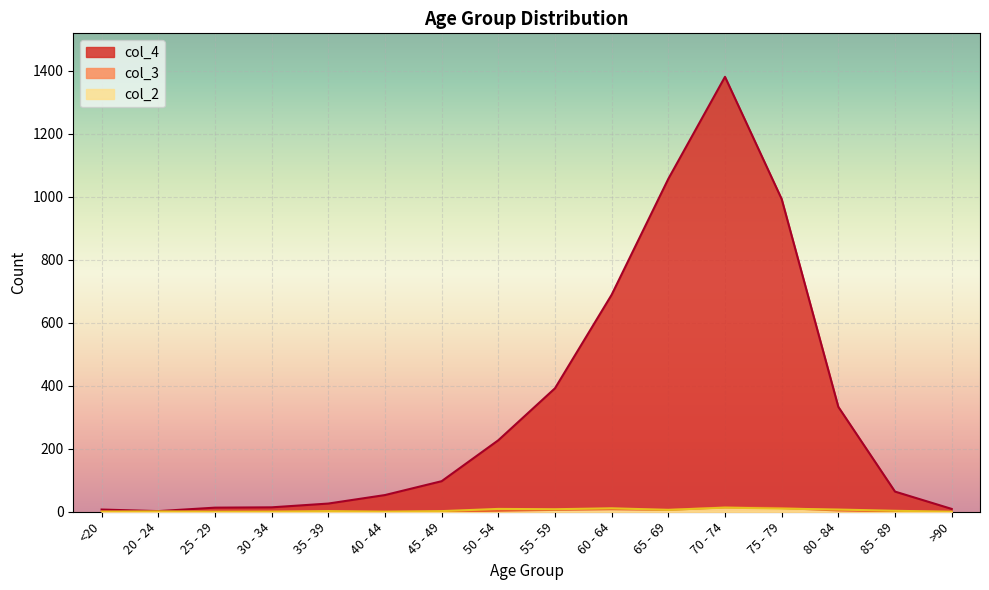

Reading left to right, transcribe all the data shown in this chart.

col_4: 7	2	13	14	26	53	97	227	392	689	1057	1381	993	333	64	9
col_3: 1	0	0	2	1	1	1	3	6	8	6	14	12	4	1	0
col_2: 0	1	0	0	2	0	2	9	8	11	6	13	10	7	3	0